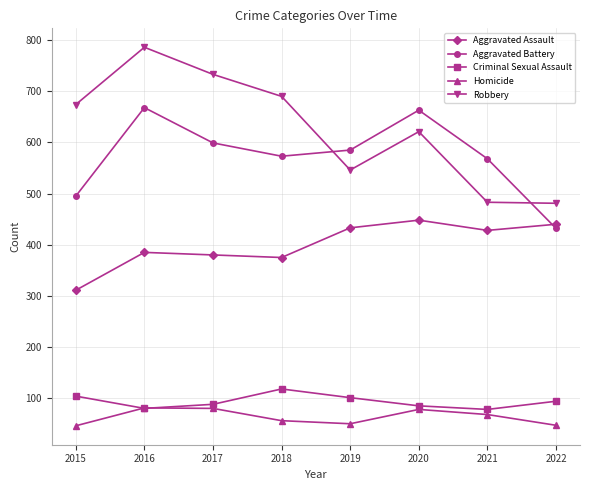

How many categories are shown in the chart?

8